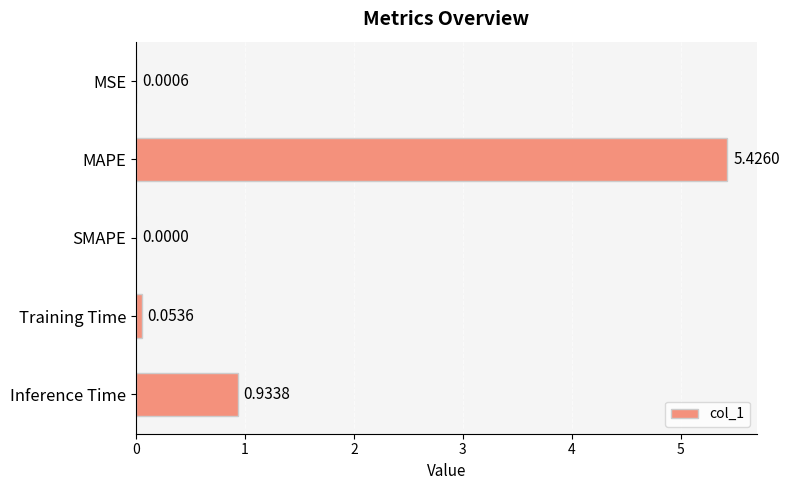

At which label is the value closest to 2?

Inference Time